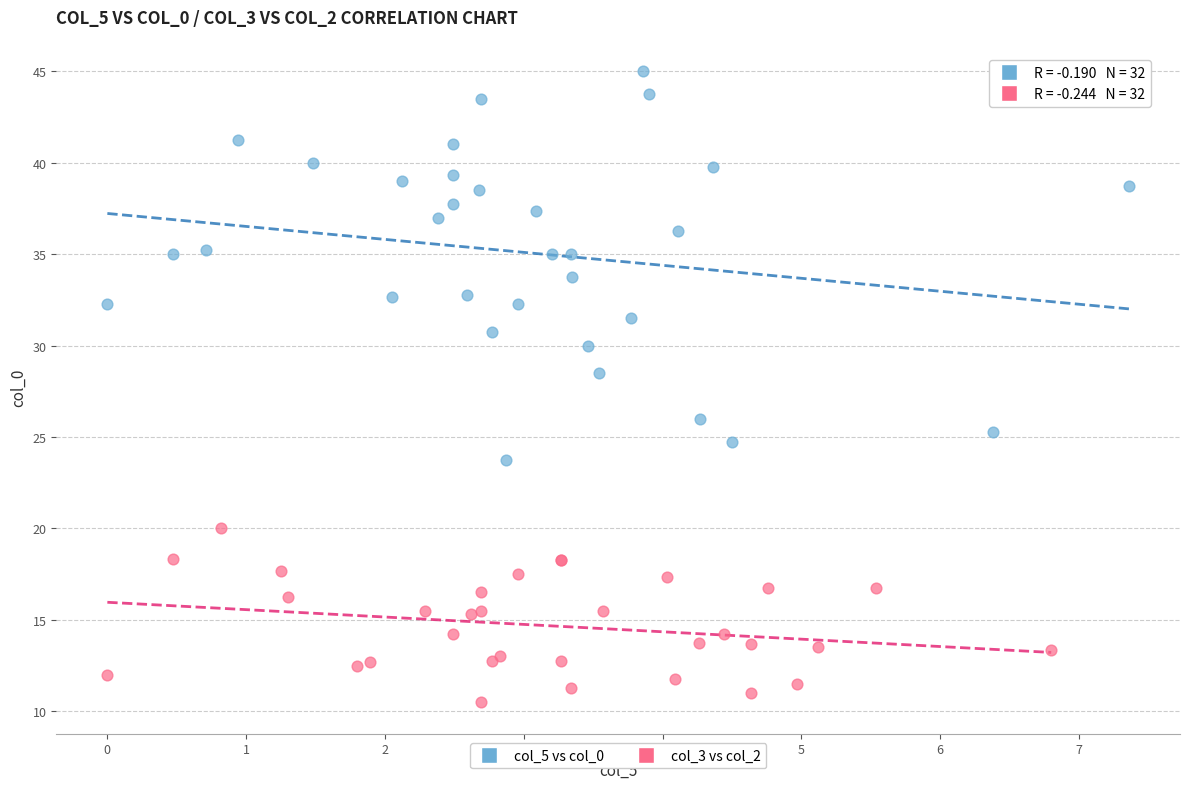

Which series has the largest Y range (max minus min)?

col_5 vs col_0